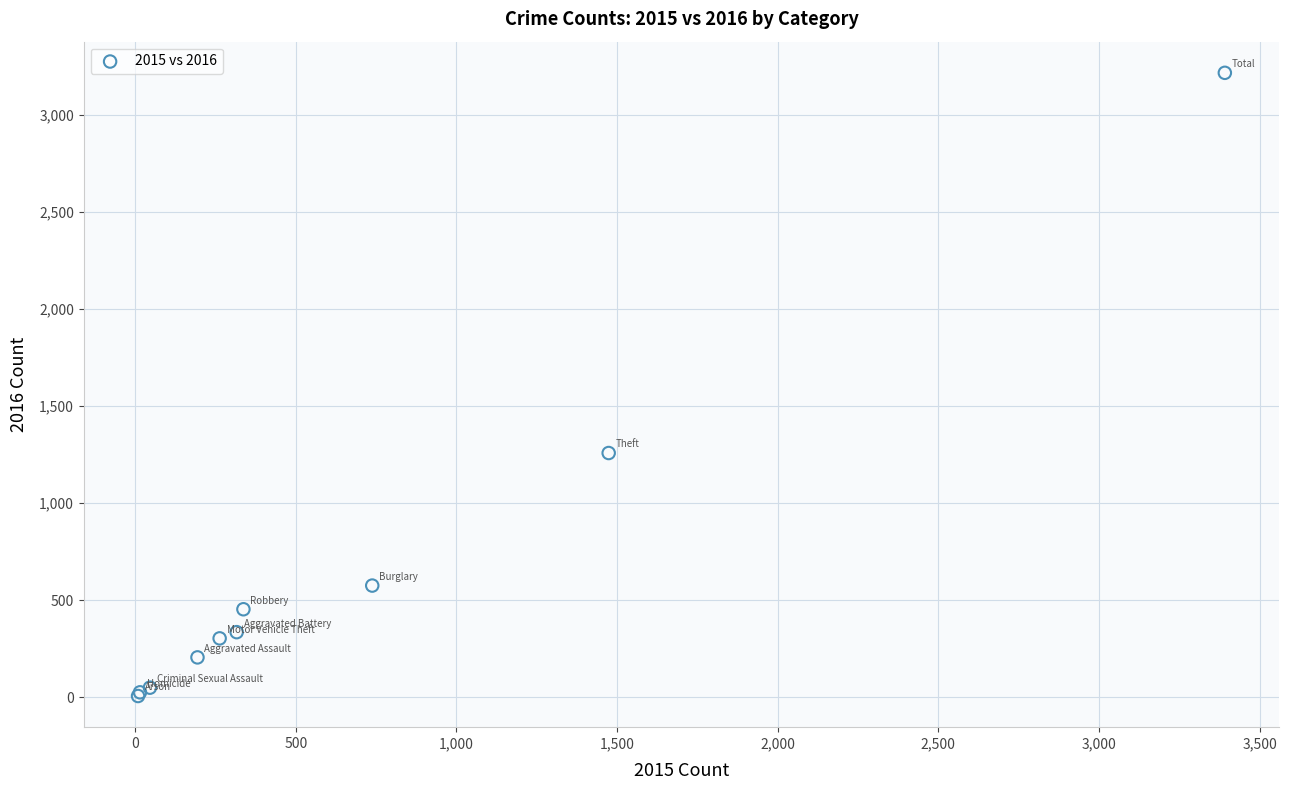

What Y value in the scatter plot is closest to 1612?

1259